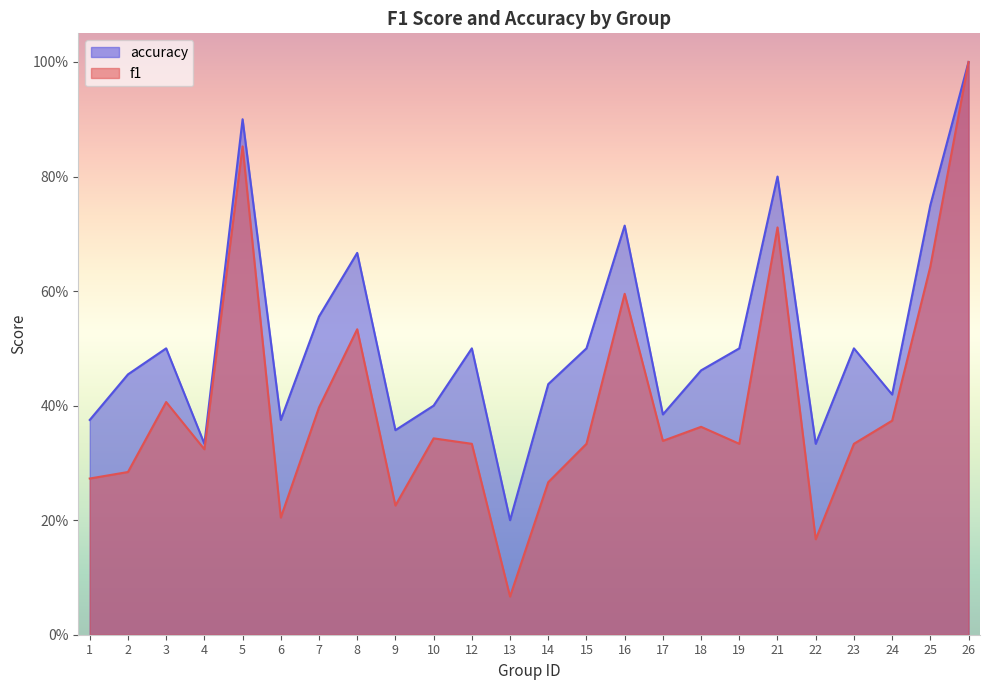

How many interior local peaks does the accuracy series have?

7